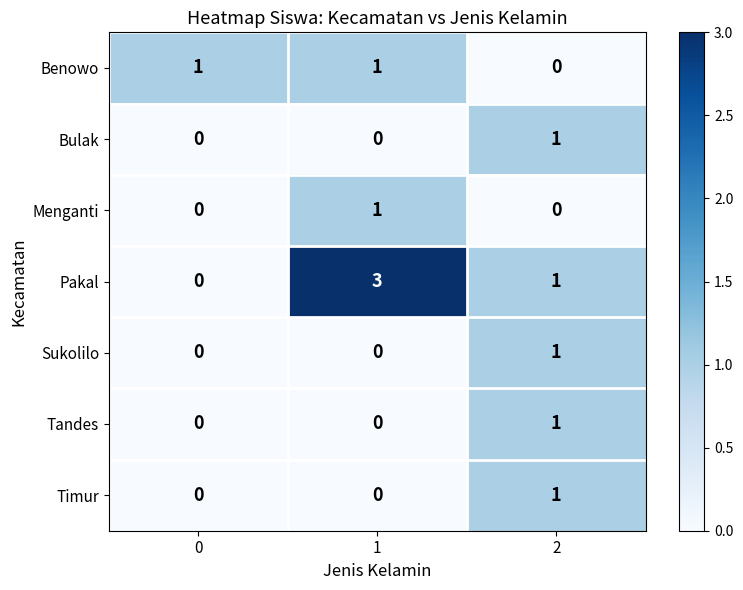

What is the maximum value for Pakal?

3